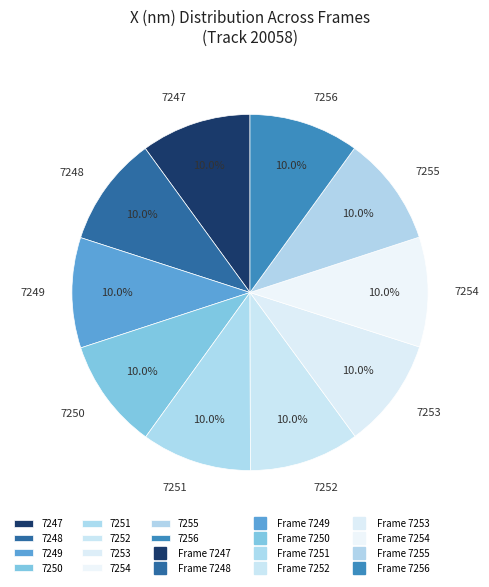

Is 7254 the majority of the pie?

No